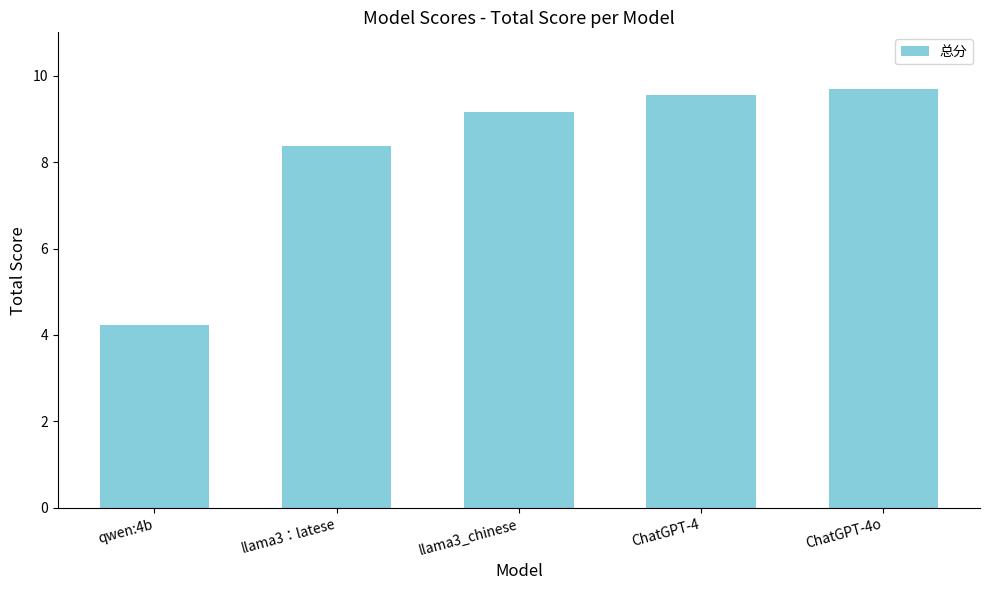

How many bars are there in total?

5